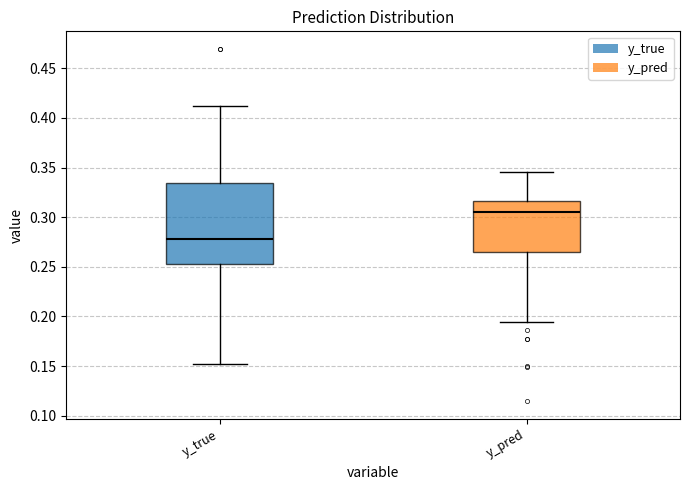

Reading left to right, transcribe this box plot: for each box, give where its median line is, the range the box spans, and where its two whiskers end, as read against the y-axis. The values are not printed on the chart, so give them approximately, as read against the axis.

y_true: median 0.280, box 0.255 to 0.335, whiskers 0.150 to 0.410
y_pred: median 0.305, box 0.265 to 0.315, whiskers 0.195 to 0.345